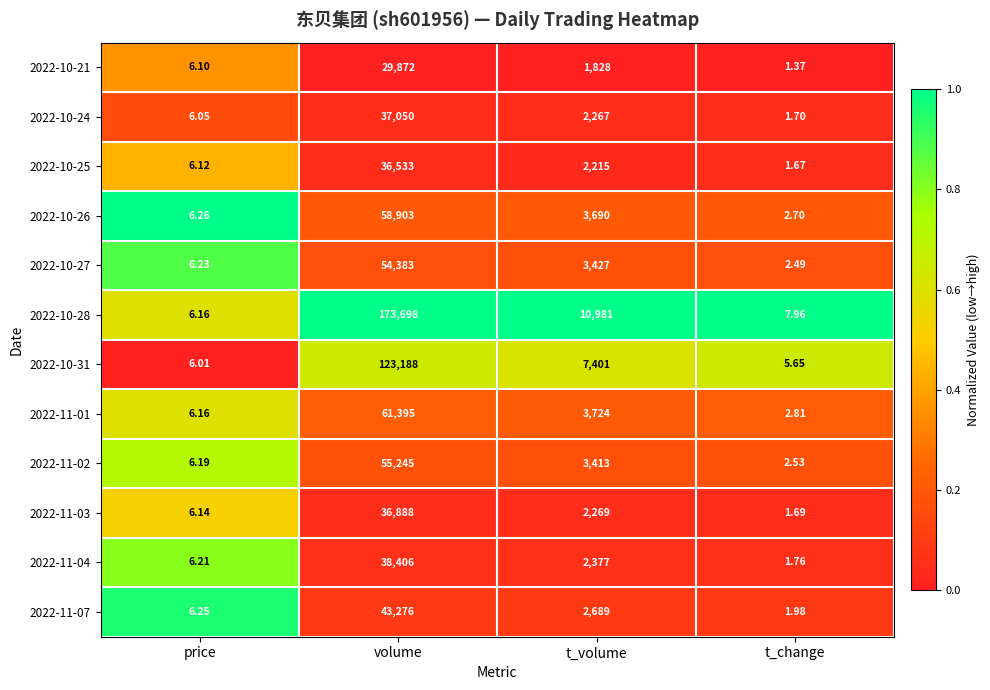

List the labels in order of 2022-11-07 value, smallest first.

t_change, price, t_volume, volume